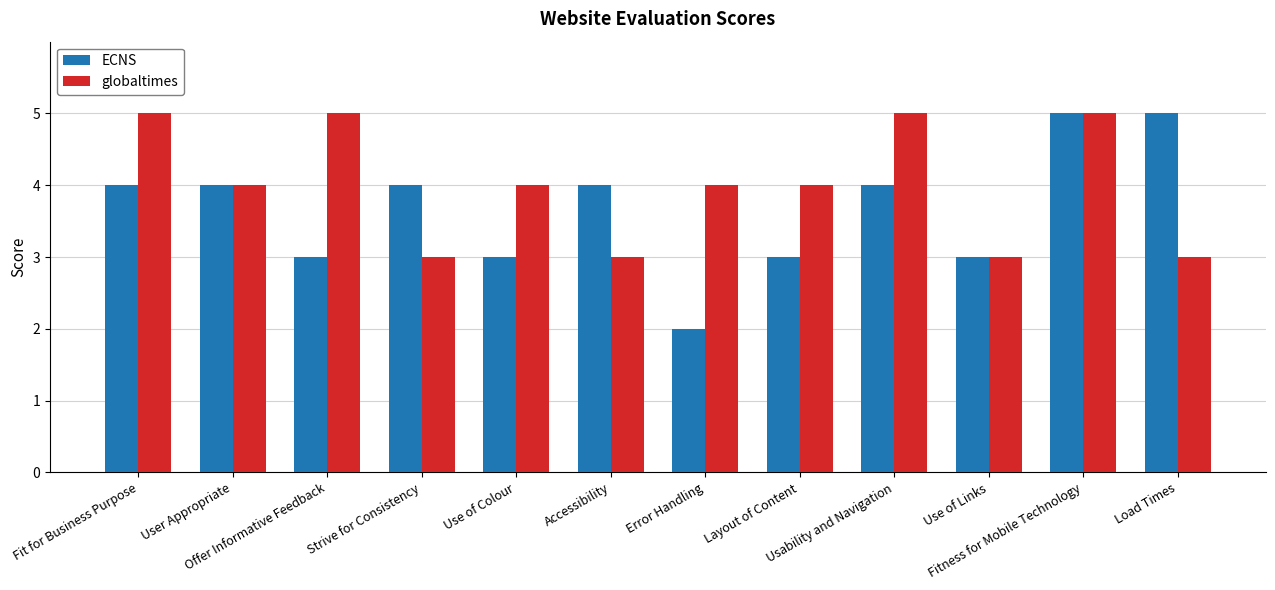

Which series has the largest total across all categories?

globaltimes